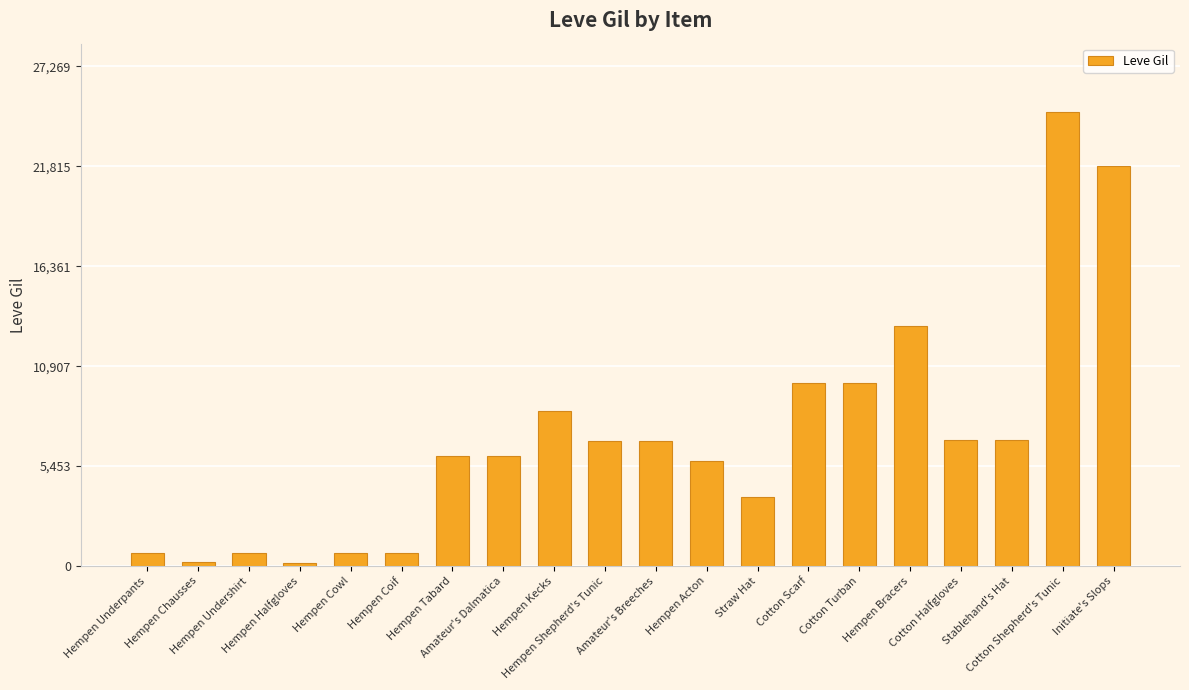

Between Hempen Chausses and Hempen Cowl, which is larger?

Hempen Cowl